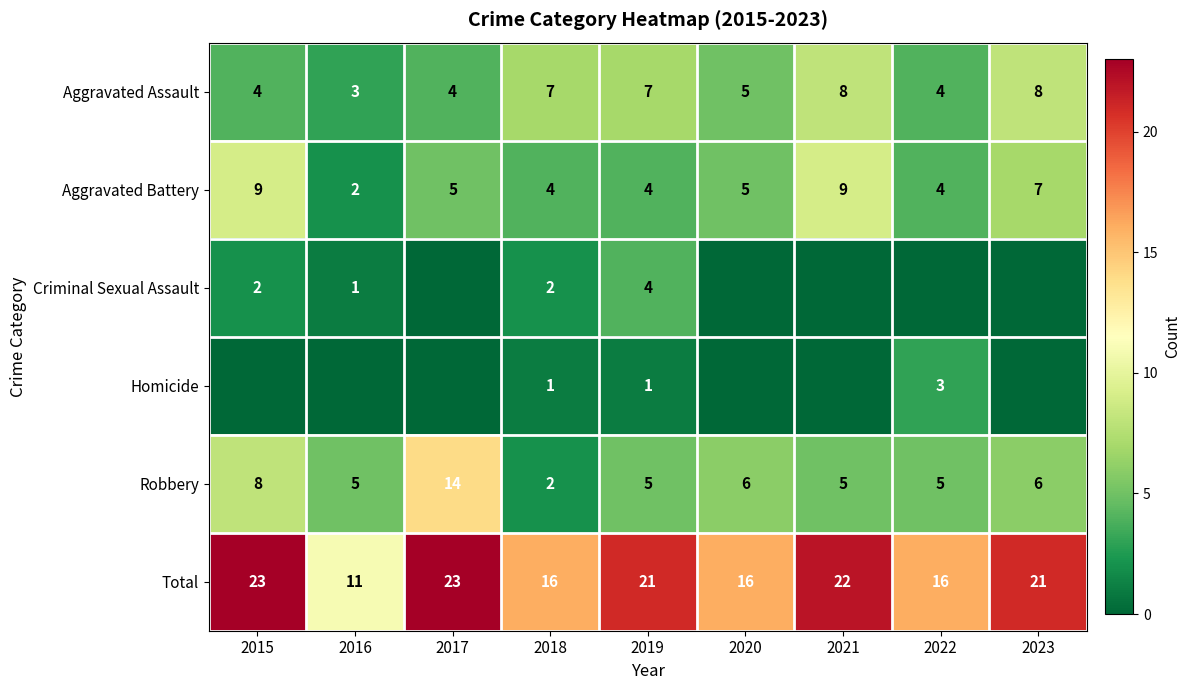

What is the difference between the maximum and minimum values in the Robbery series?

12